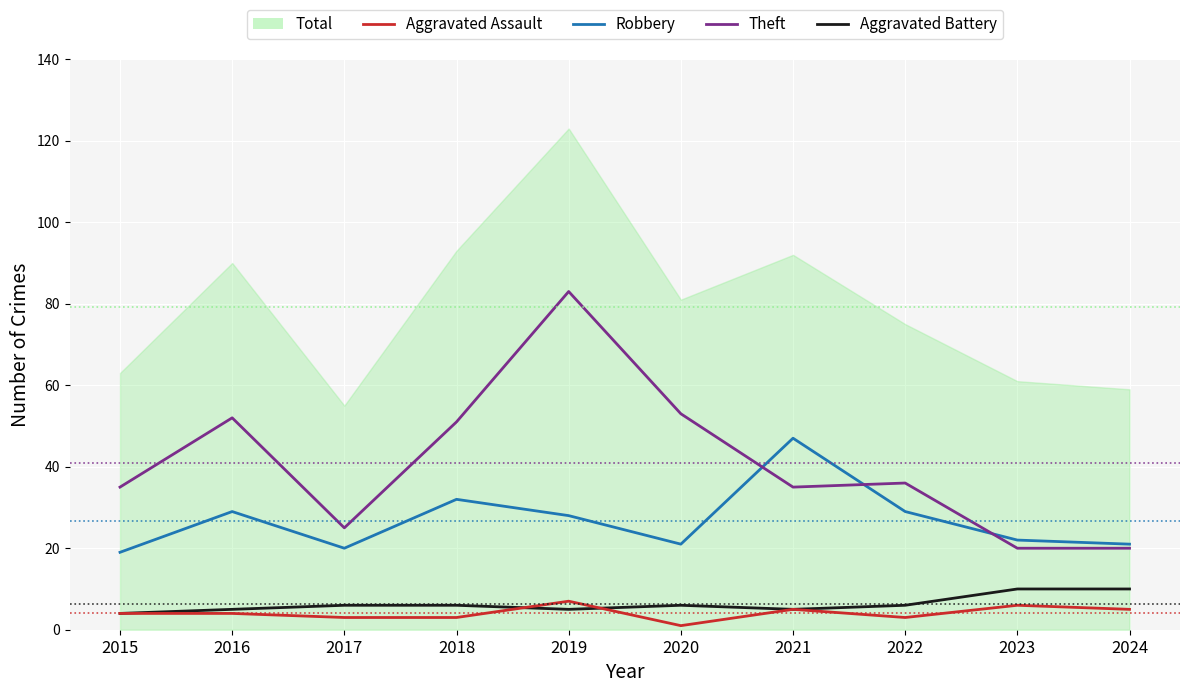

What is the smallest value displayed?

1